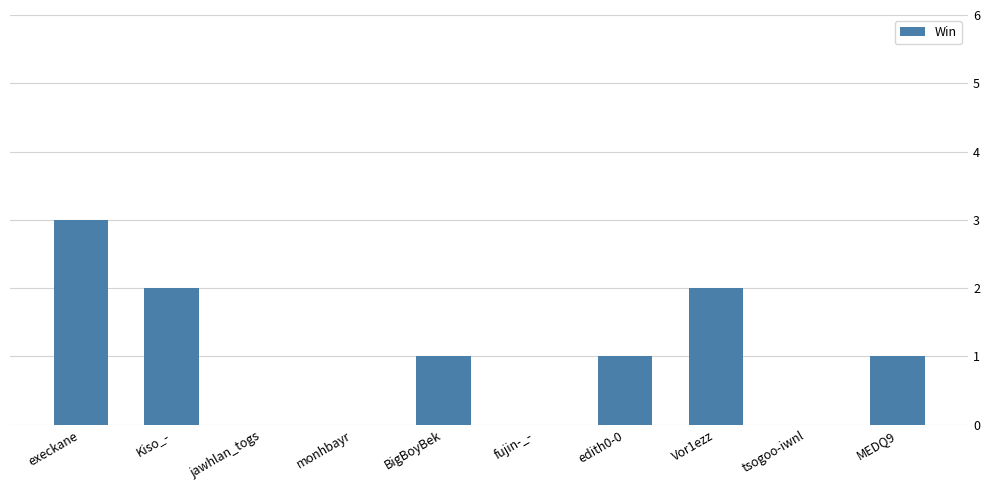

The value at fujin-_- is -2. True or false?

False